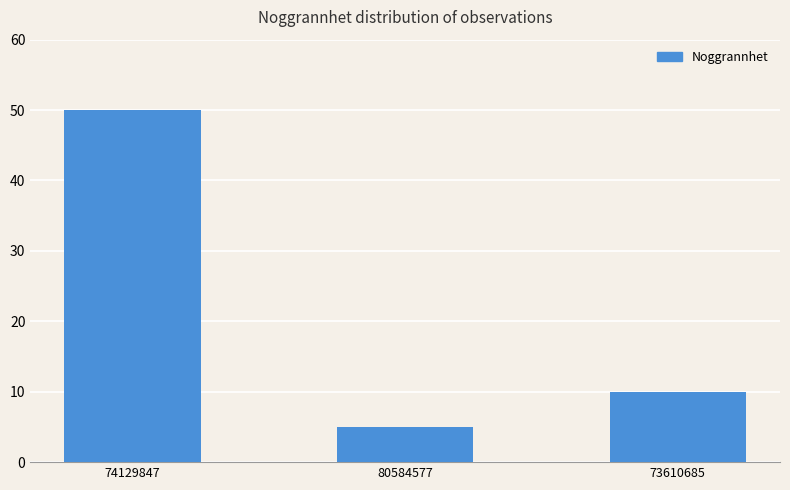

Which label corresponds to the largest value in the chart?

74129847